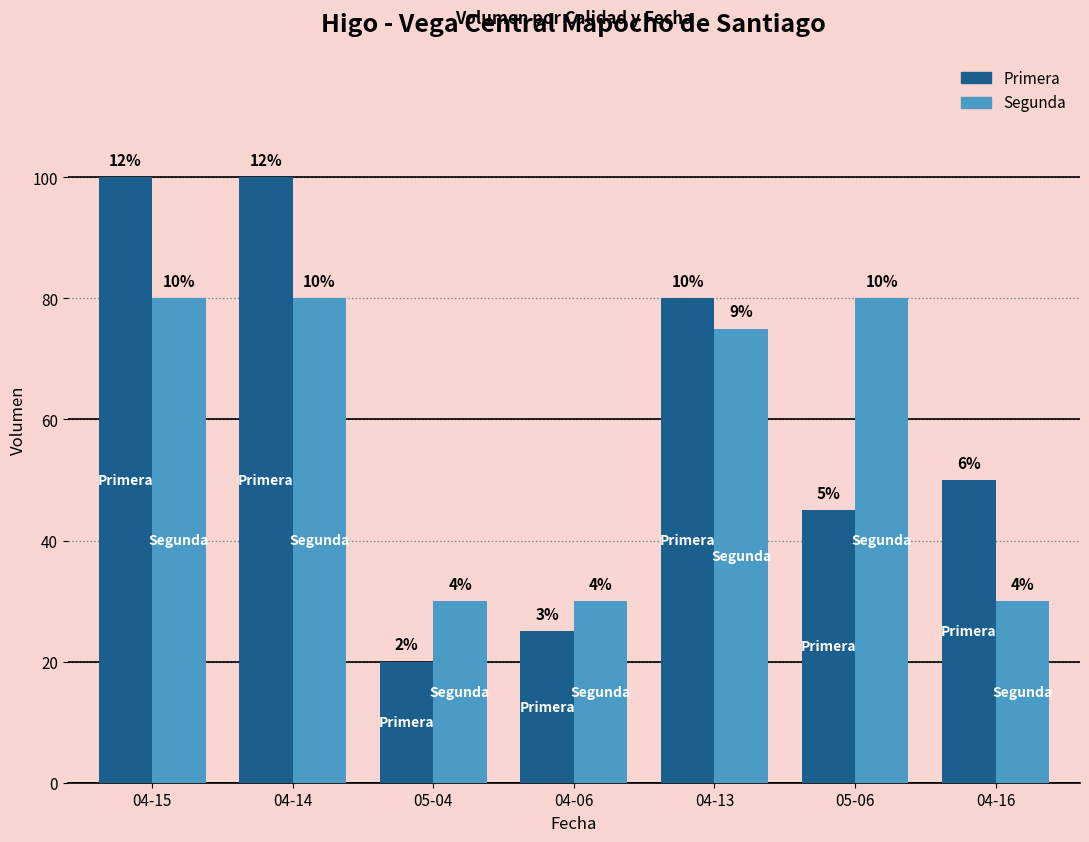

What is the maximum value shown in the chart?

100